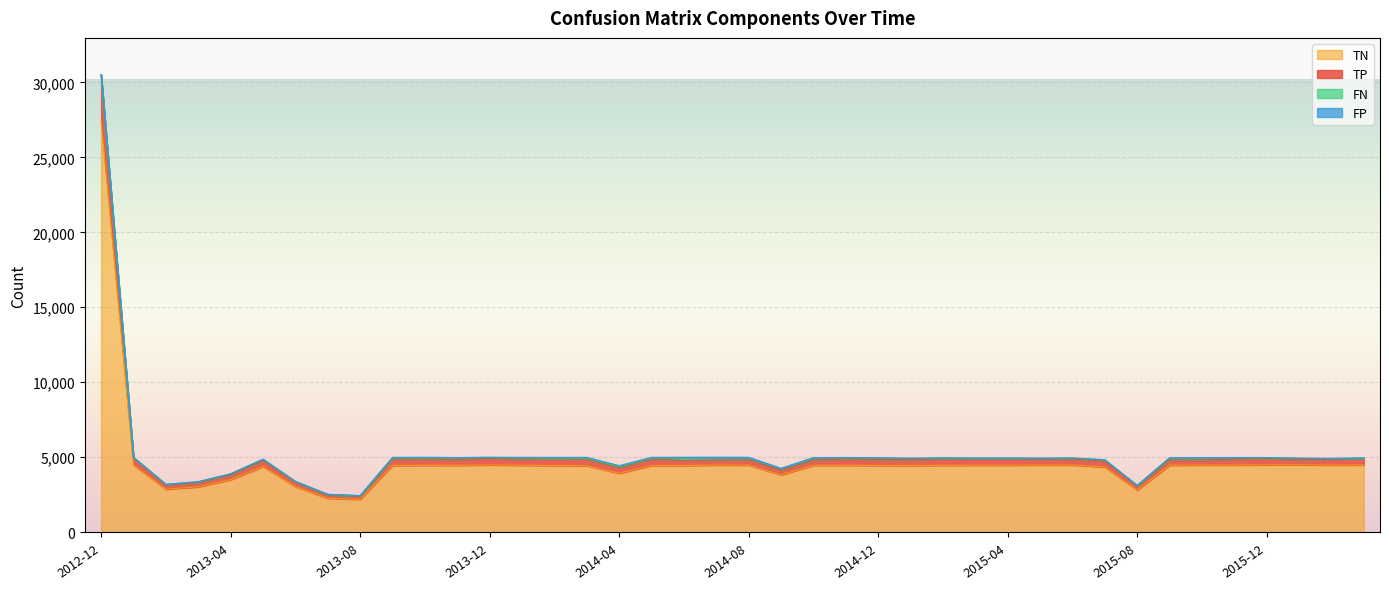

True or false: TP and TN cross at least once.

False